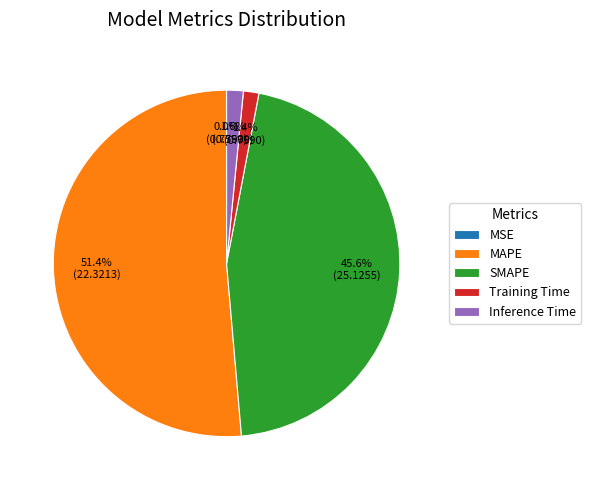

What is the largest slice in the pie chart?

MAPE